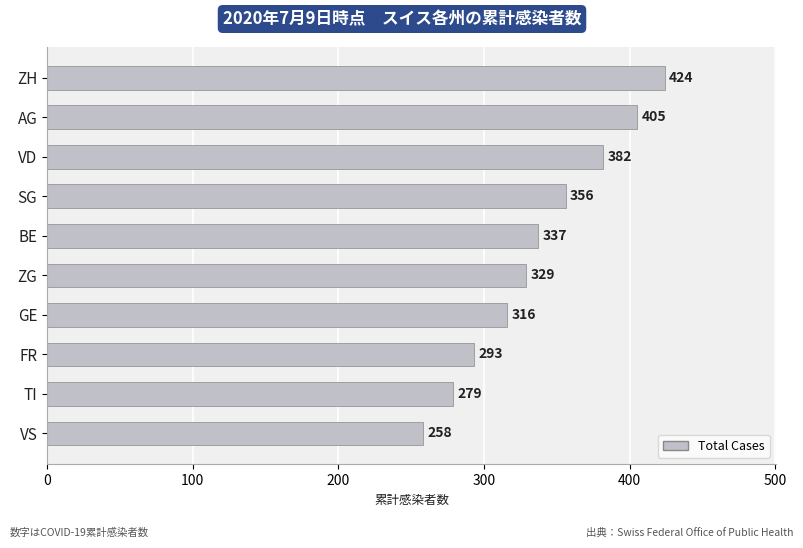

Rank the categories by value from highest to lowest.

ZH, AG, VD, SG, BE, ZG, GE, FR, TI, VS